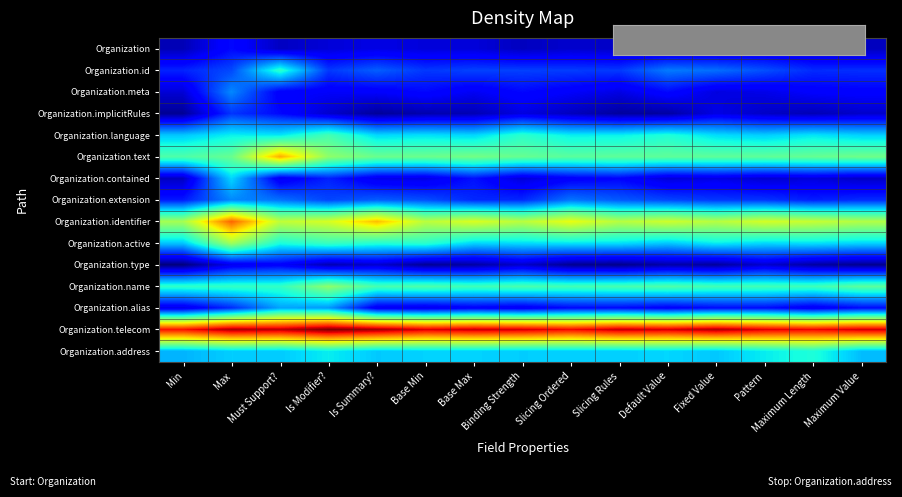

List the series in order of their peak value, lowest first.

Organization.type, Organization, Organization.implicitRules, Organization.extension, Organization.meta, Organization.alias, Organization.contained, Organization.address, Organization.id, Organization.language, Organization.name, Organization.active, Organization.text, Organization.identifier, Organization.telecom